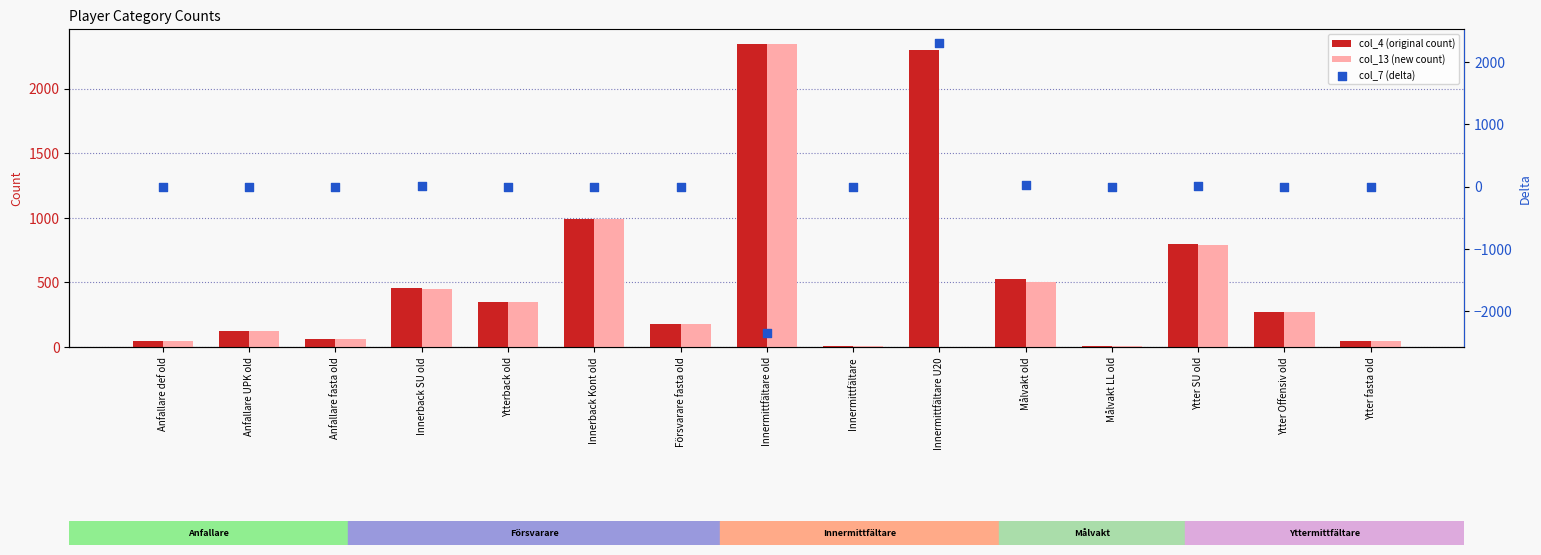

Which series reaches the minimum Y coordinate?

col_7 (delta)